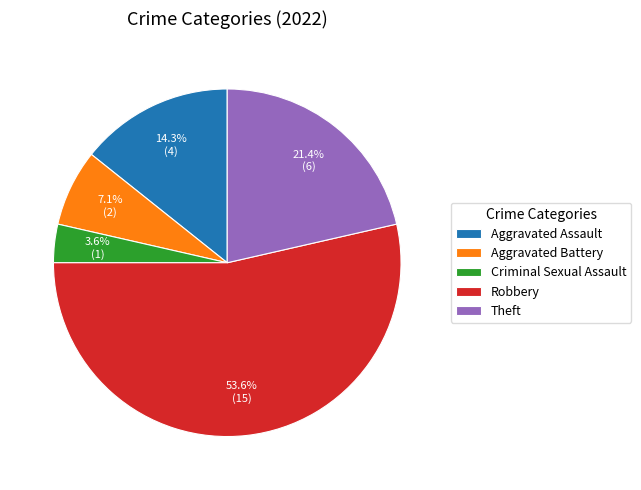

Combined, what portion of the pie is Criminal Sexual Assault and Aggravated Assault?

17.9%